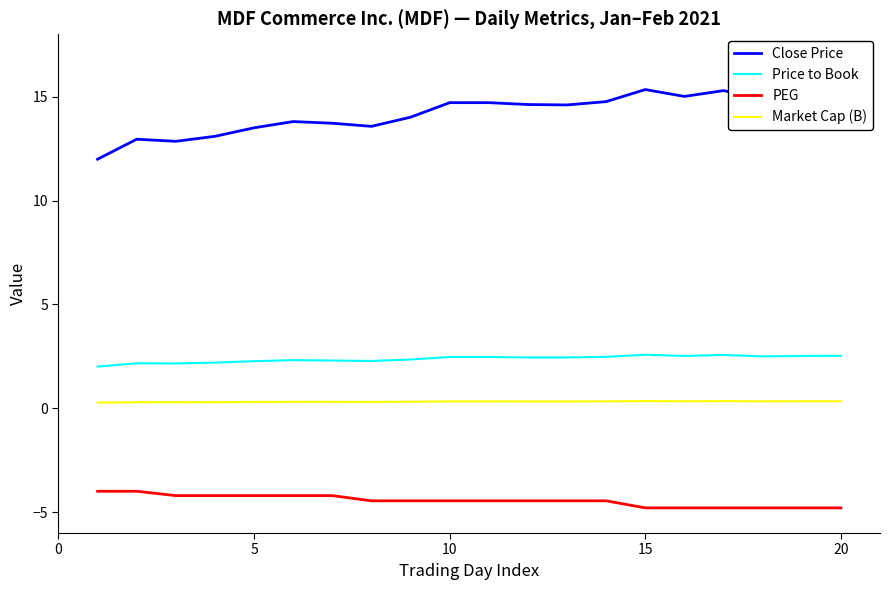

True or false: Close Price has more than 1 points higher than both neighbors.

True